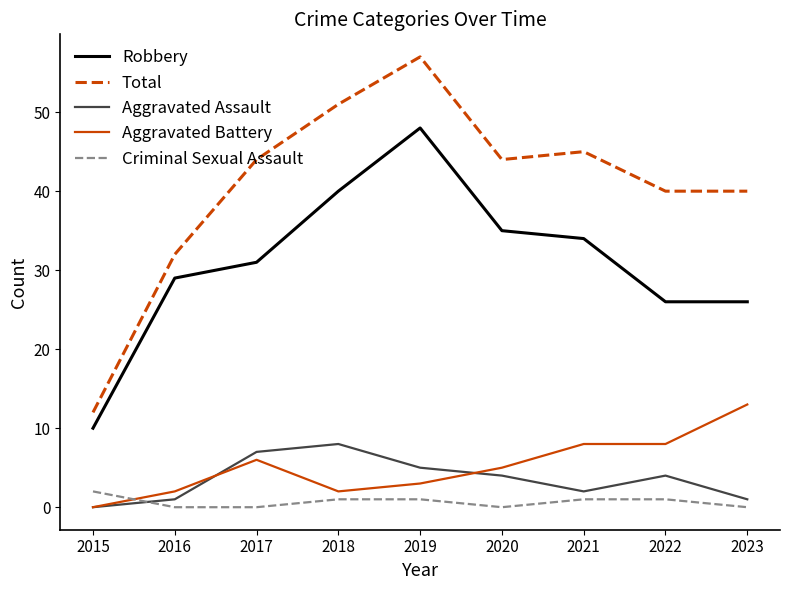

The Aggravated Battery series shows 5 at 2015. True or false?

False